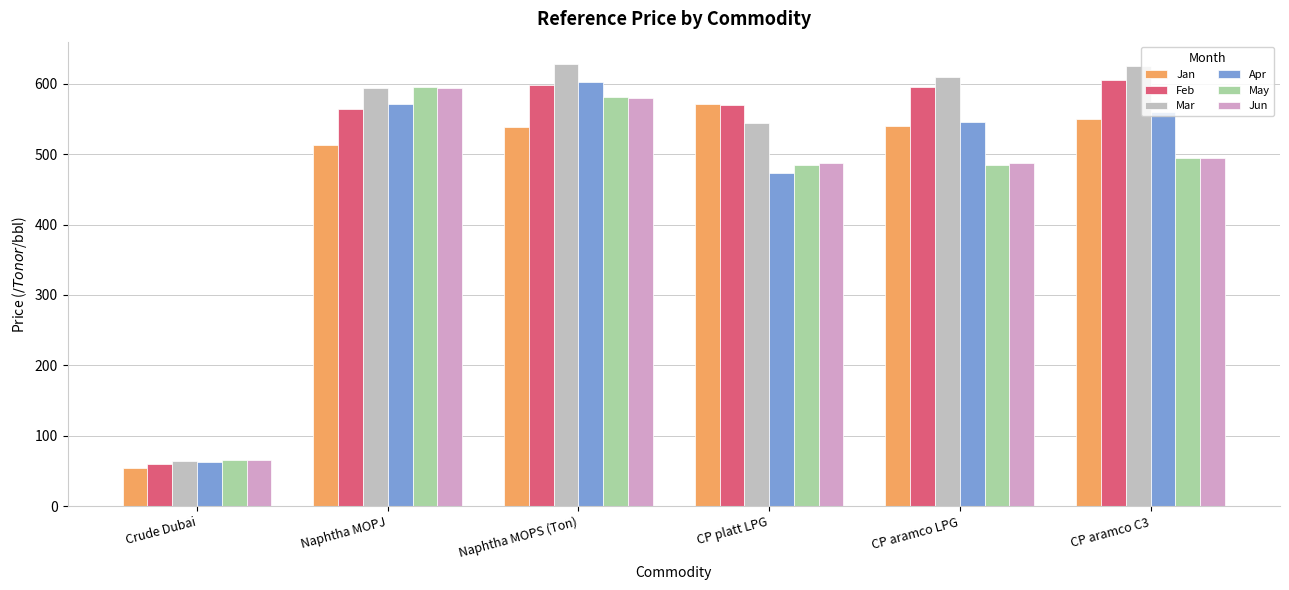

True or false: Mar has a value of 625.0 at CP aramco C3.

True